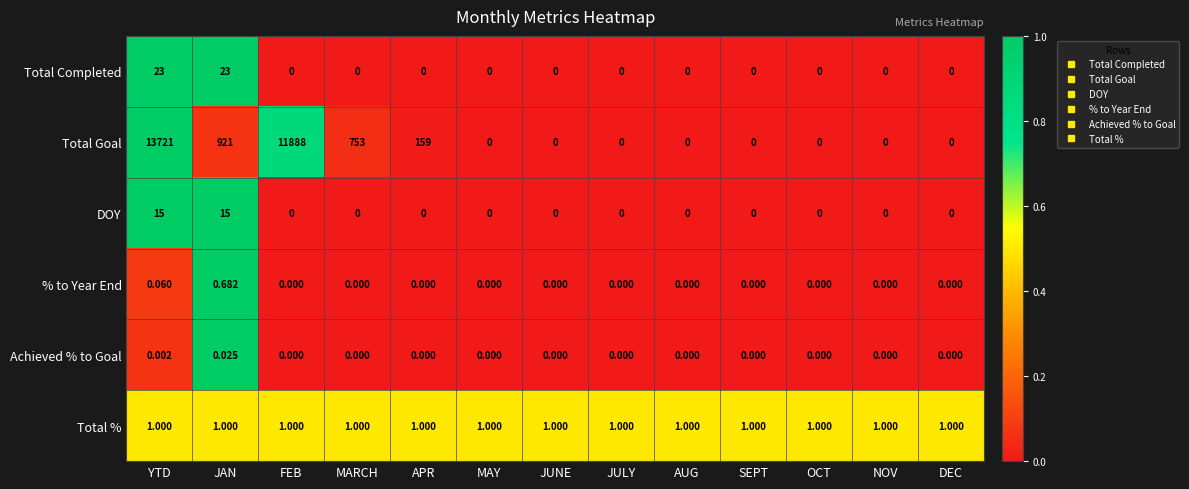

List the series in order of their peak value, highest first.

Total Goal, Total Completed, DOY, Total %, % to Year End, Achieved % to Goal